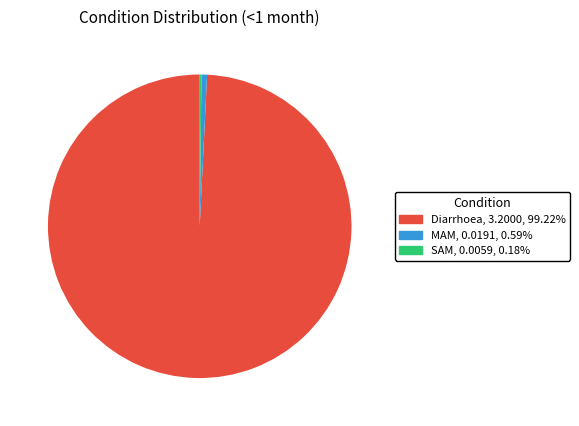

What is the largest slice in the pie chart?

Diarrhoea